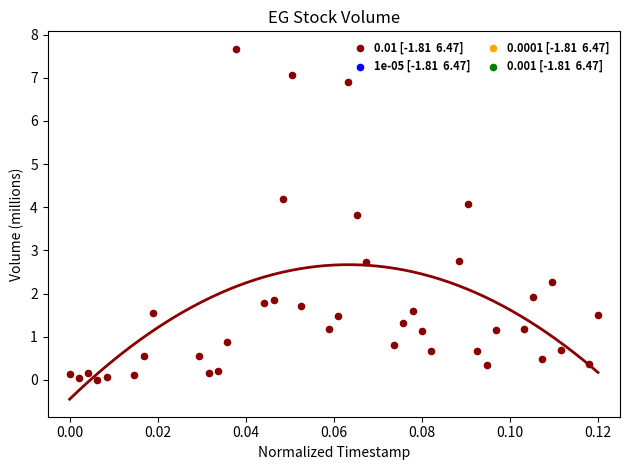

What is the range of Y values (max minus min)?

7.7